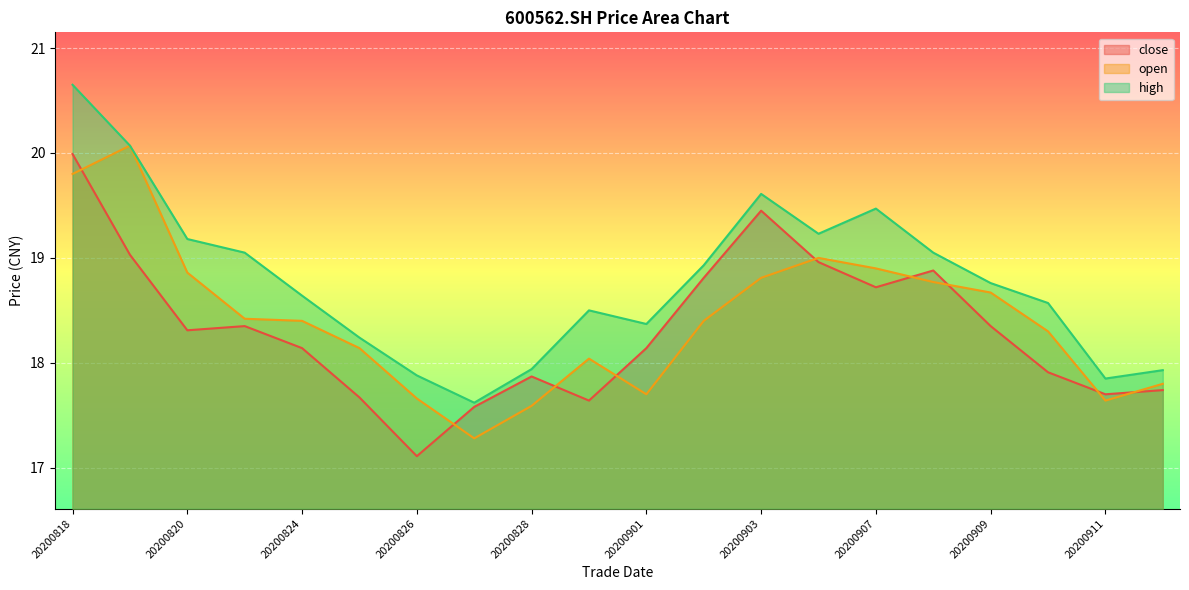

How many interior local peaks does the high series have?

3